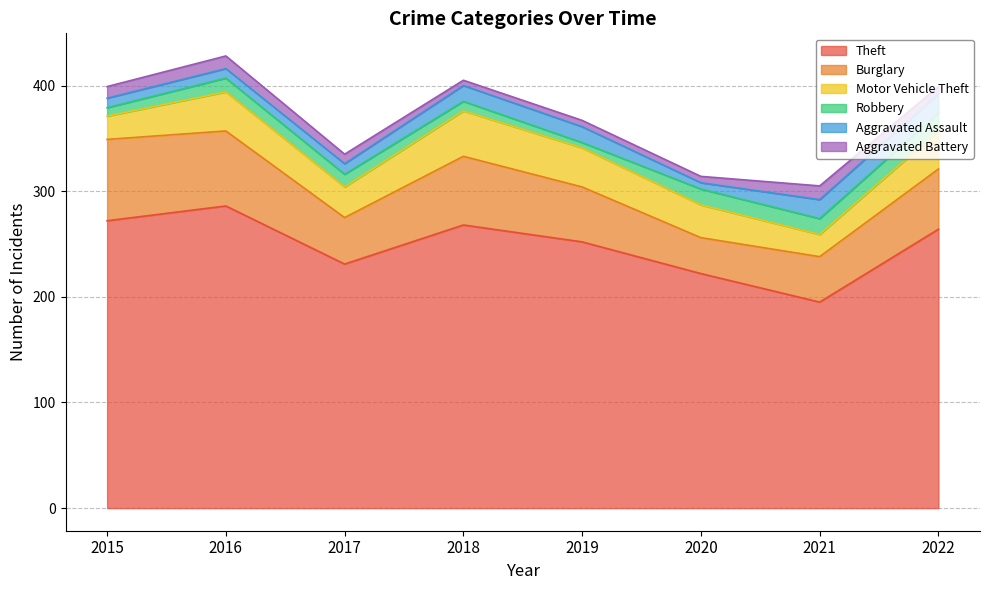

Does the chart display data point markers on the line(s)?

No